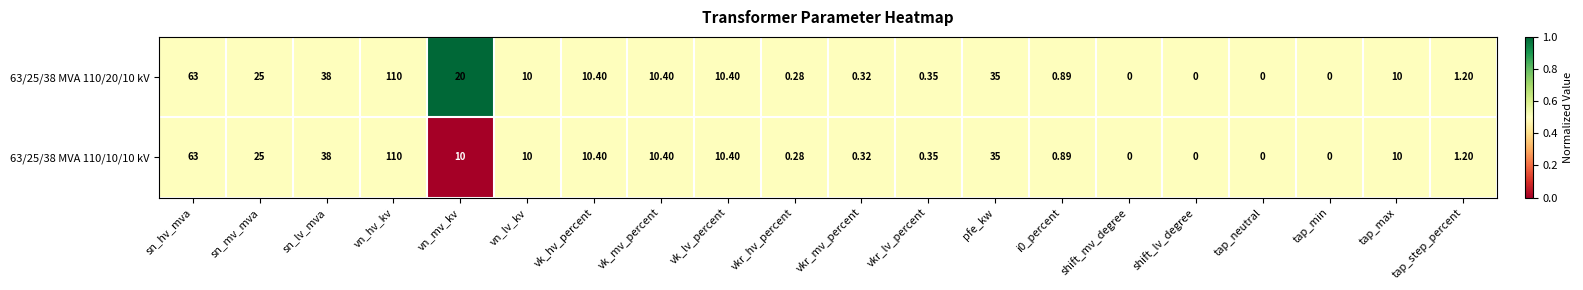

Where does the 63/25/38 MVA 110/20/10 kV series first go above 10?

sn_hv_mva